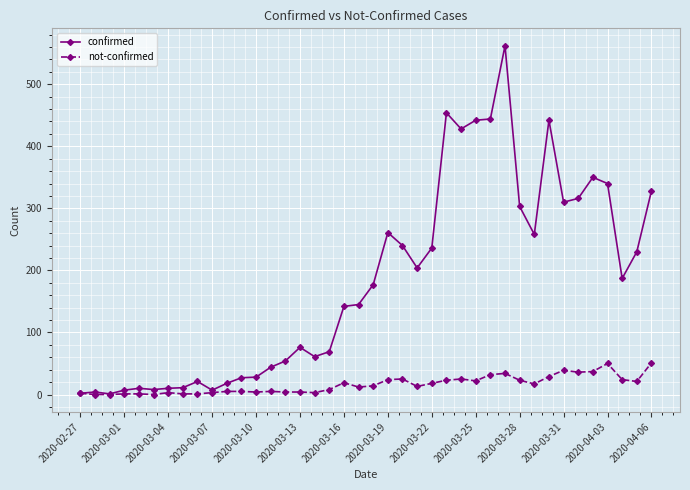

Which series has the largest range (max minus min)?

confirmed